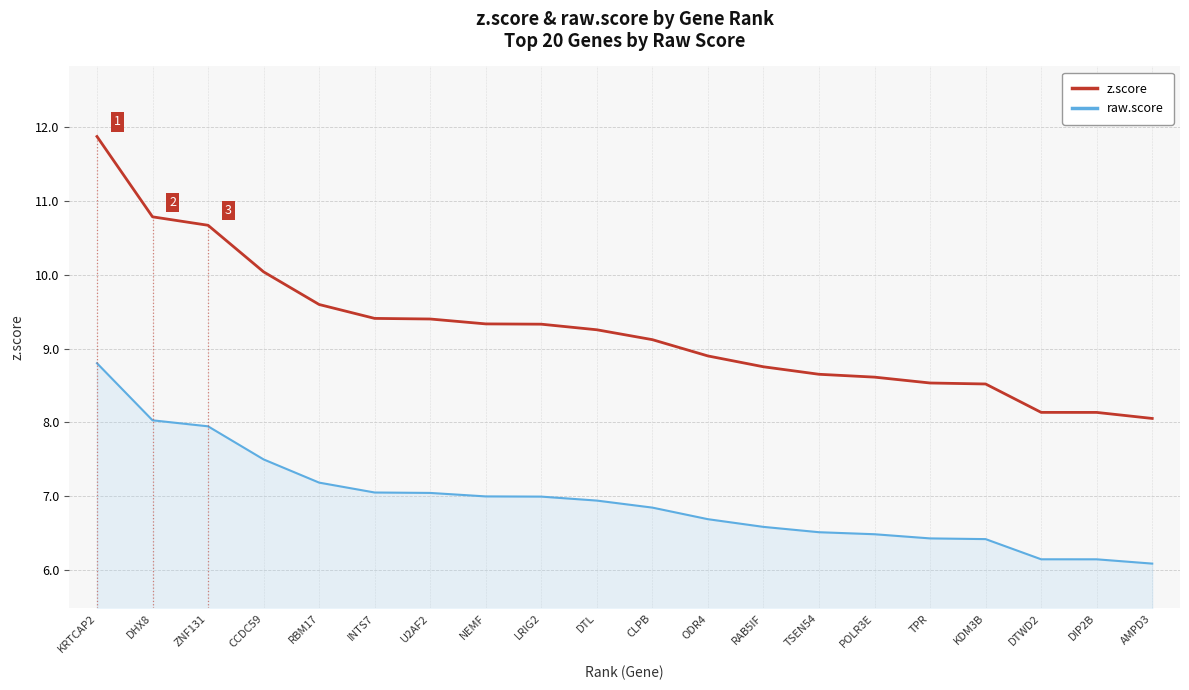

Is the value of z.score at U2AF2 greater than the value of raw.score at CCDC59?

Yes